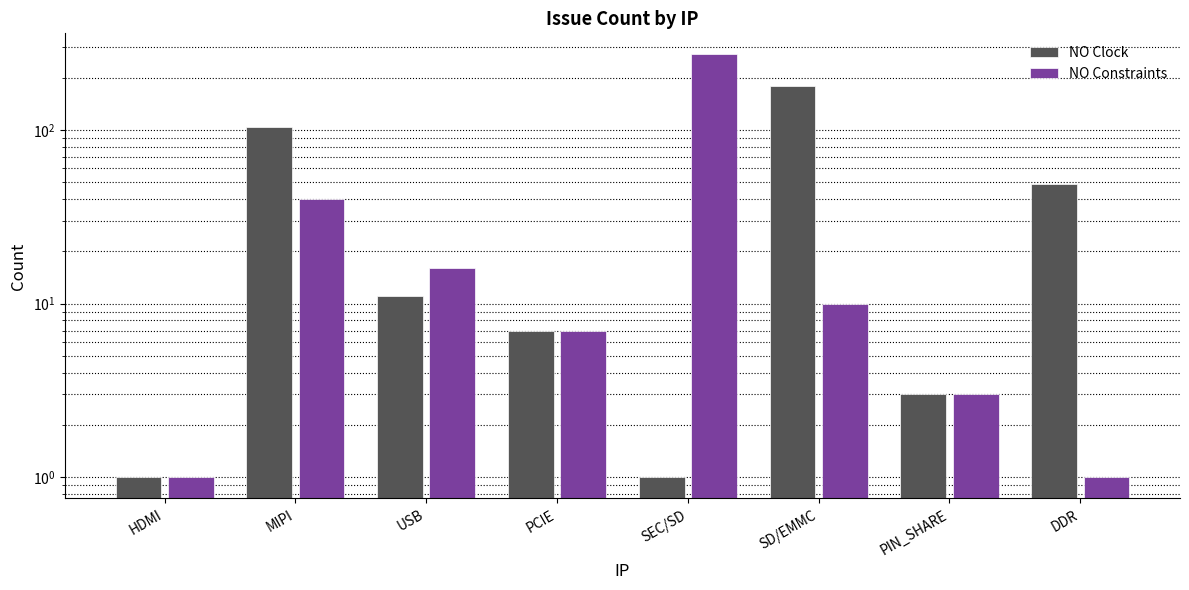

Between DDR and SEC/SD, which is larger?

DDR